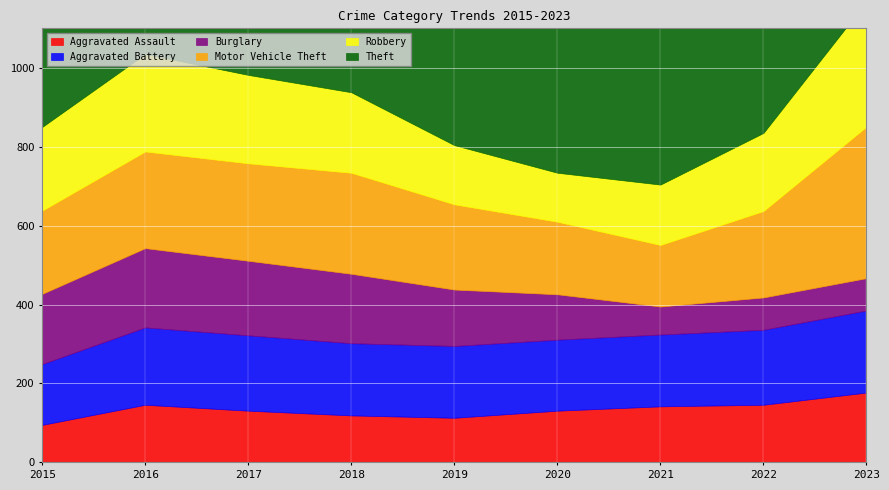

Reading left to right, list all the values displayed in this chart.

Aggravated Assault: 95	146	131	119	113	131	142	146	177
Aggravated Battery: 154	196	191	183	182	180	182	190	208
Burglary: 178	201	189	176	143	115	71	82	82
Motor Vehicle Theft: 211	245	247	256	216	184	156	219	384
Robbery: 212	247	224	204	150	124	153	198	317
Theft: 774	858	916	856	841	550	474	593	689